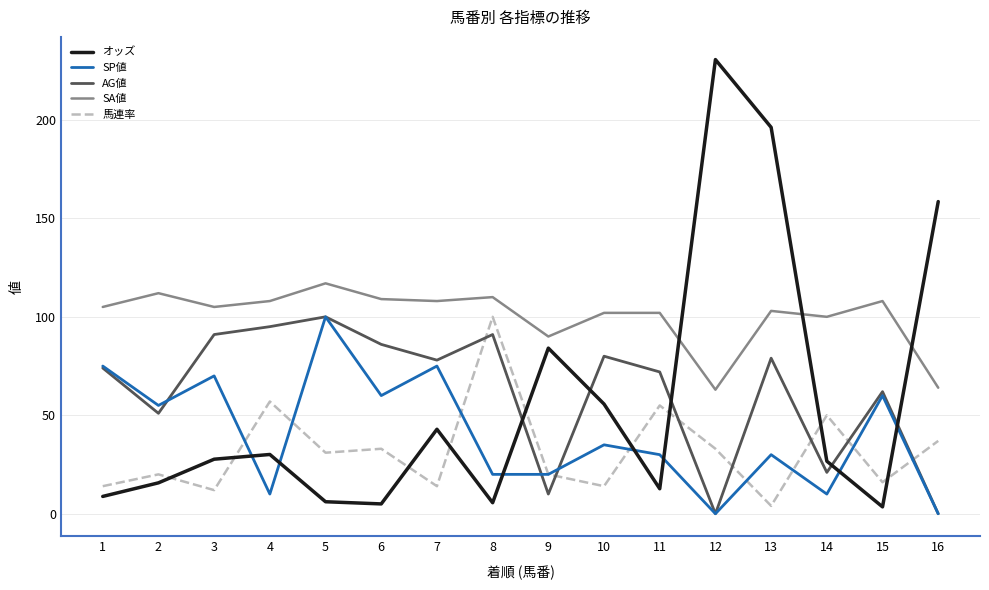

The 馬連率 series shows 37.0 at 16. True or false?

True